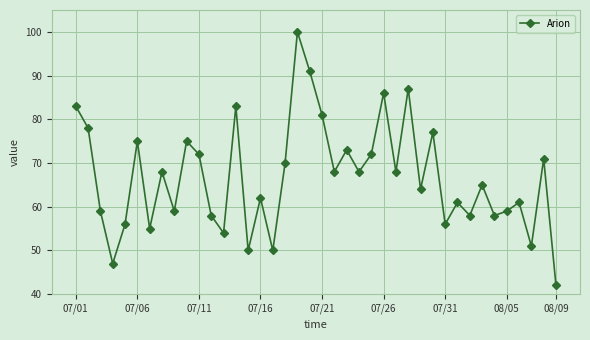

What is the smallest value displayed?

42